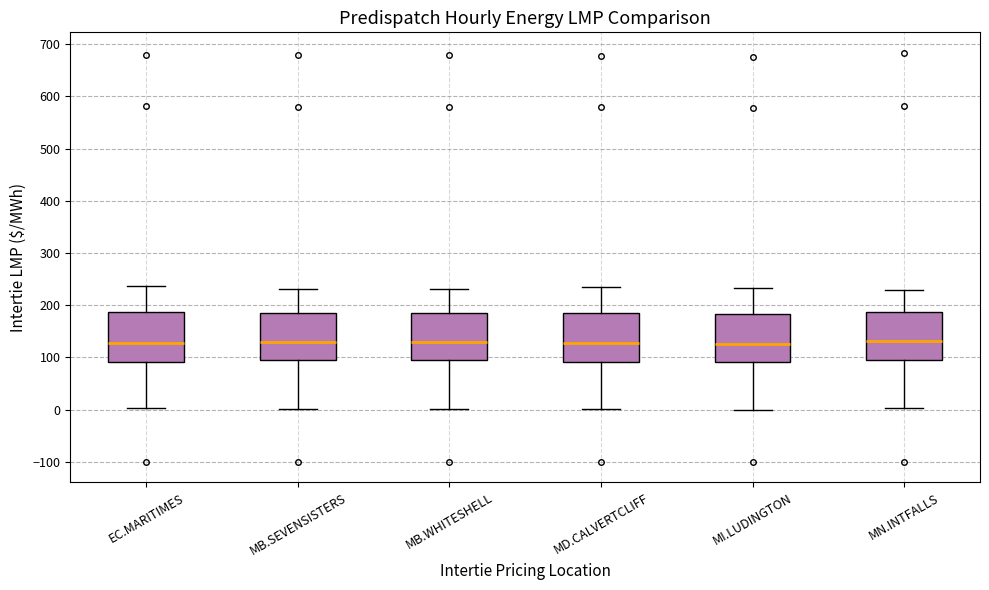

Reading left to right, read every box against the y-axis: the position of its median line, the range the box covers, and the ends of its whiskers. The values are not printed on the chart, so give them approximately, as read against the axis.

EC.MARITIMES: median 130, box 90 to 190, whiskers 0 to 240
MB.SEVENSISTERS: median 130, box 90 to 190, whiskers 0 to 230
MB.WHITESHELL: median 130, box 90 to 190, whiskers 0 to 230
MD.CALVERTCLIFF: median 130, box 90 to 190, whiskers 0 to 240
MI.LUDINGTON: median 130, box 90 to 180, whiskers 0 to 230
MN.INTFALLS: median 130, box 100 to 190, whiskers 0 to 230